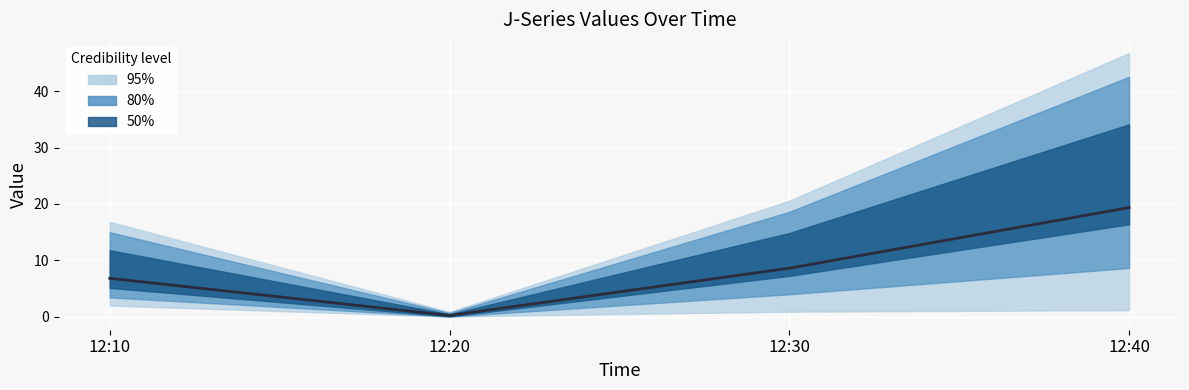

What is the difference between the values at 12:20 and 12:10?

6.6